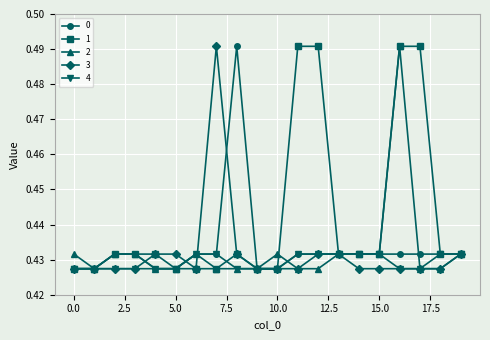

Count the 4 values in the range 0 to 1.

20